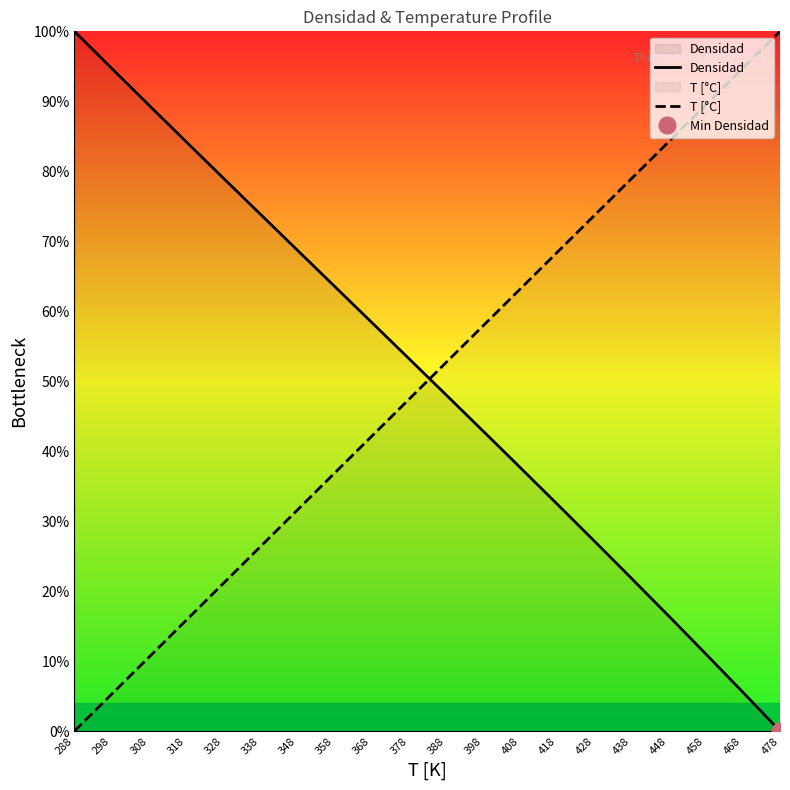

List the series in order of their overall mean, highest first.

Densidad, T [°C]